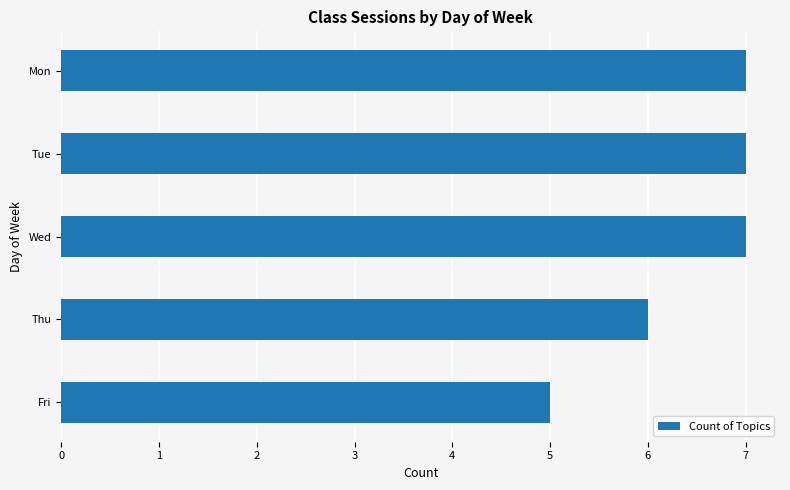

The value at Wed is 5. True or false?

False